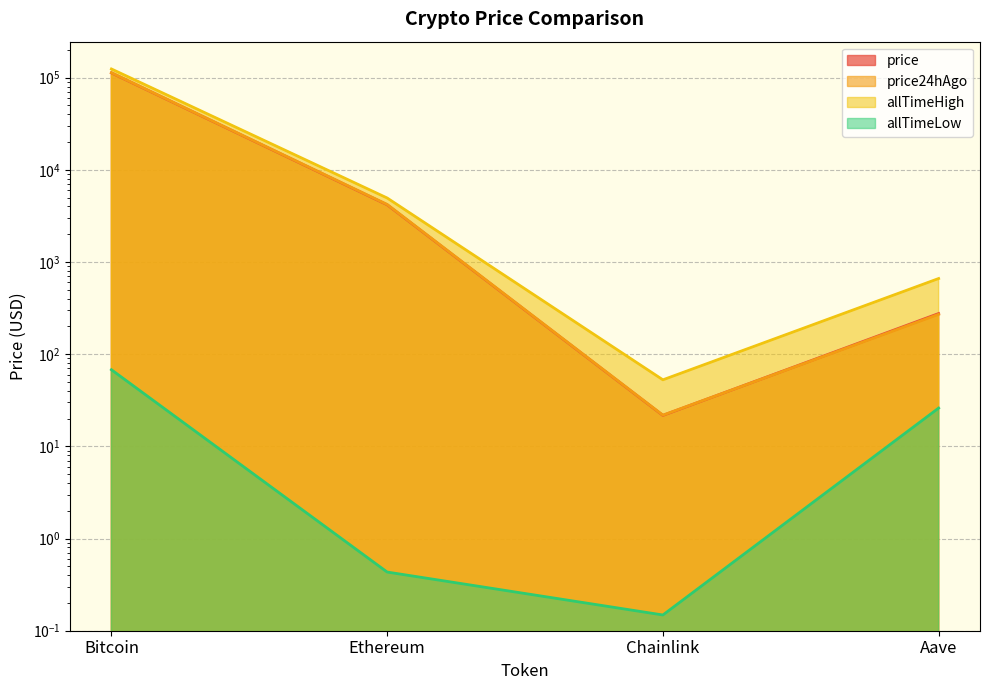

Does the chart have visible grid lines?

Yes